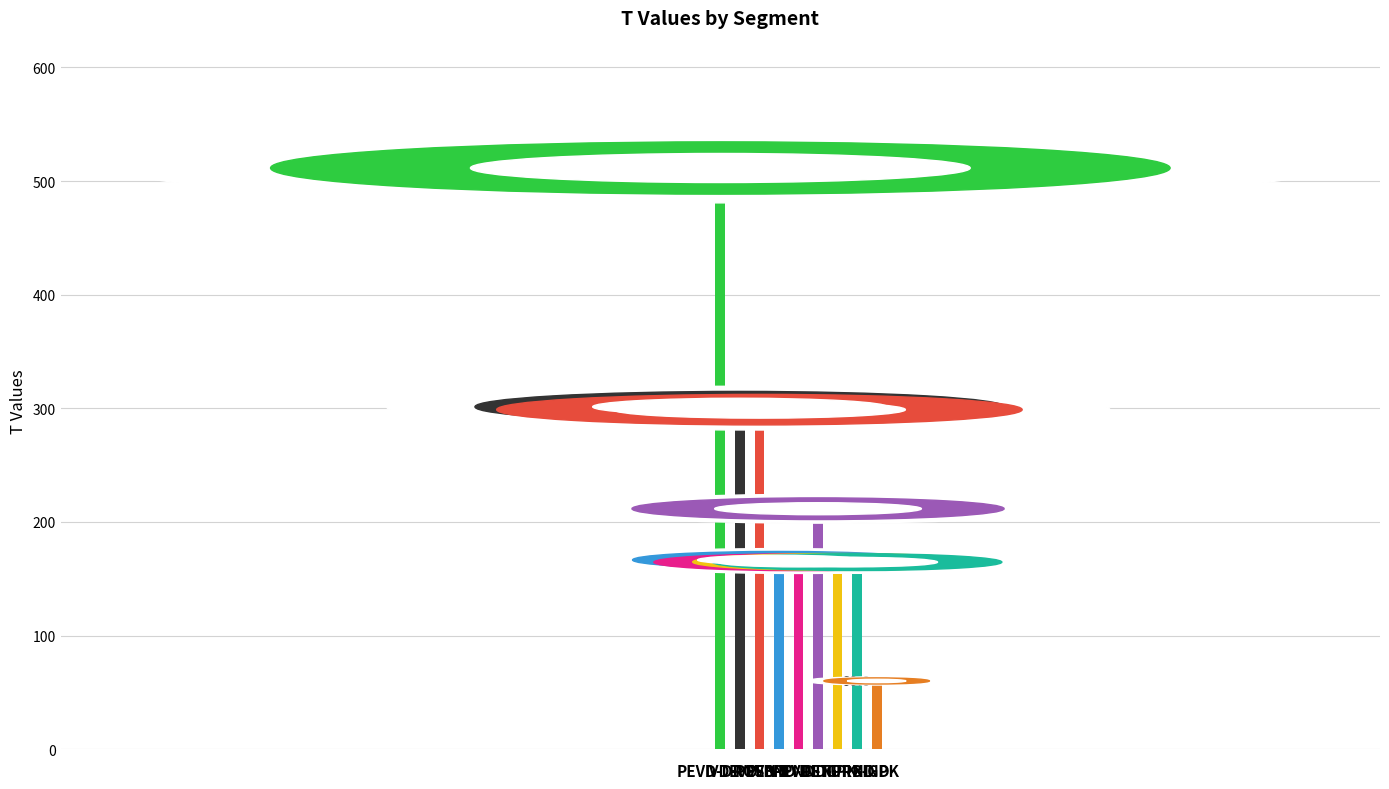

The chart shows a value of 328.0 at PPND-TURB. True or false?

False